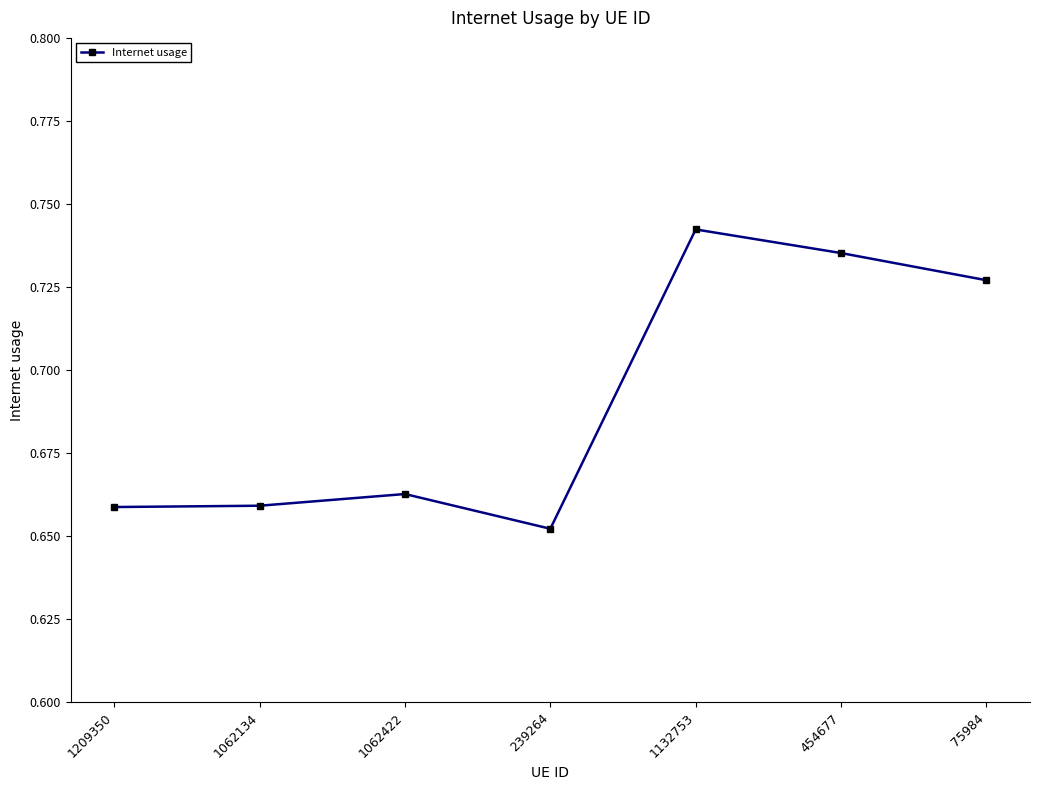

How many values are between 0 and 1?

7